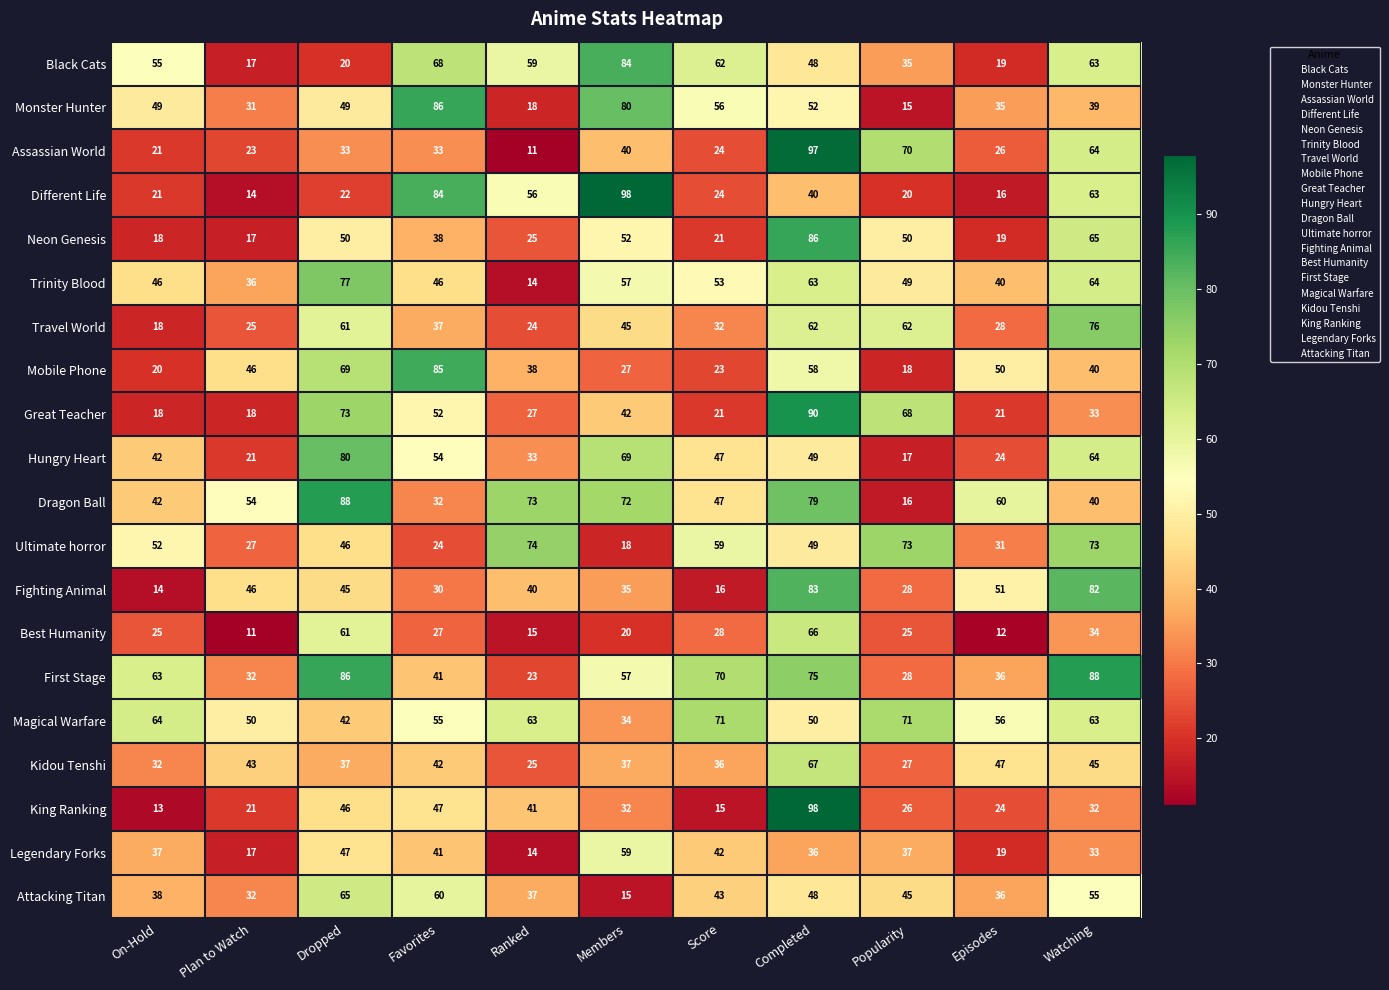

Which series has the largest total across all categories?

Magical Warfare